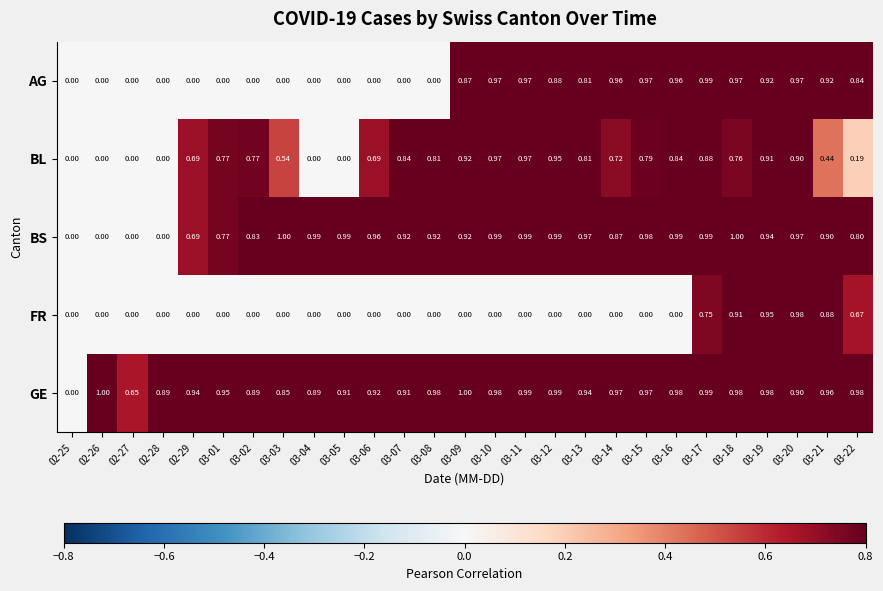

Is the value of GE at 03-15 greater than the value of AG at 03-09?

Yes